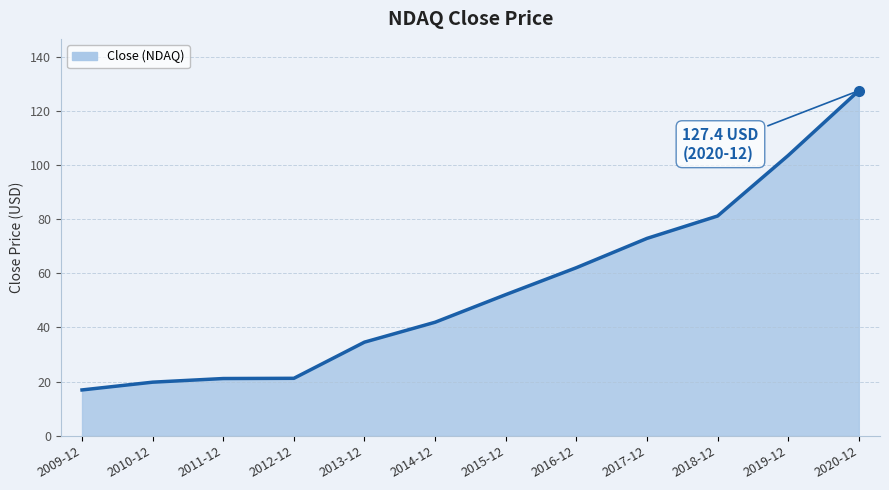

Reading right to left, list all the values displayed in this chart.

2020-12=127.4	2019-12=103.5	2018-12=81.2	2017-12=72.9	2016-12=62.1	2015-12=52.1	2014-12=41.9	2013-12=34.6	2012-12=21.2	2011-12=21.2	2010-12=19.8	2009-12=16.9